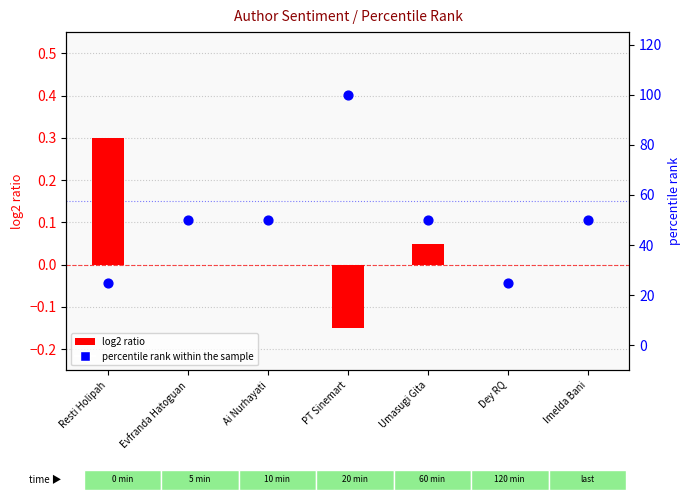

At which category is the sum across all series the highest?

PT Sinemart